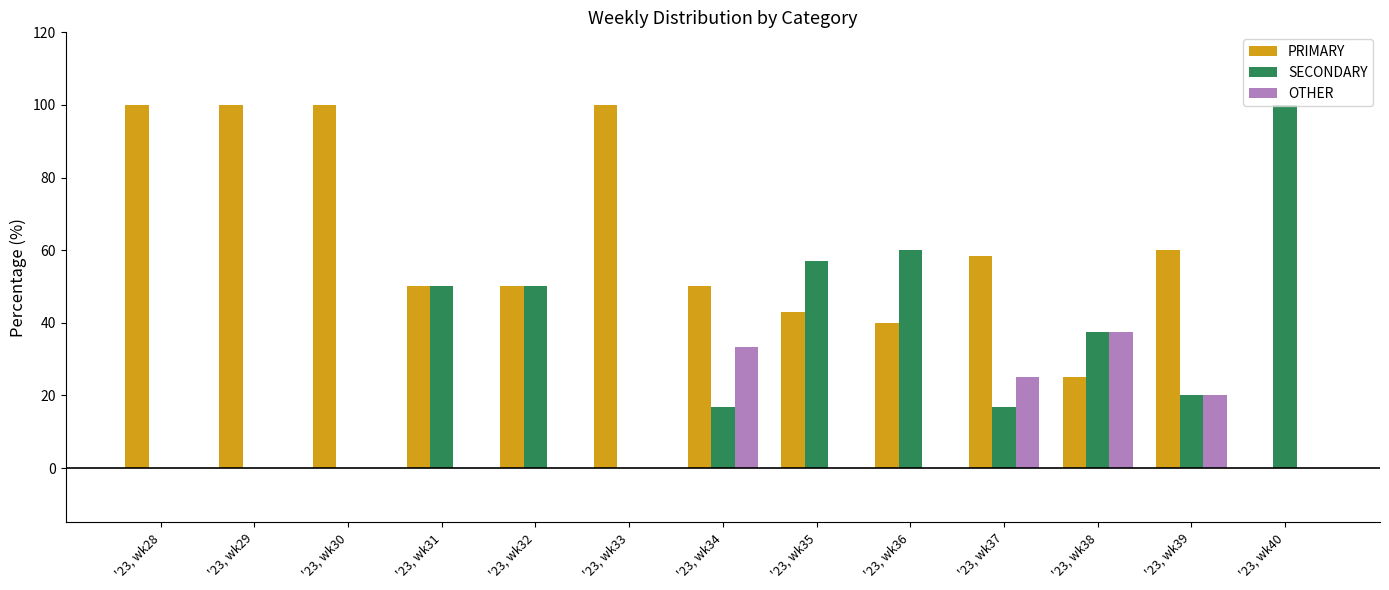

At which label does SECONDARY first exceed 20?

'23, wk31